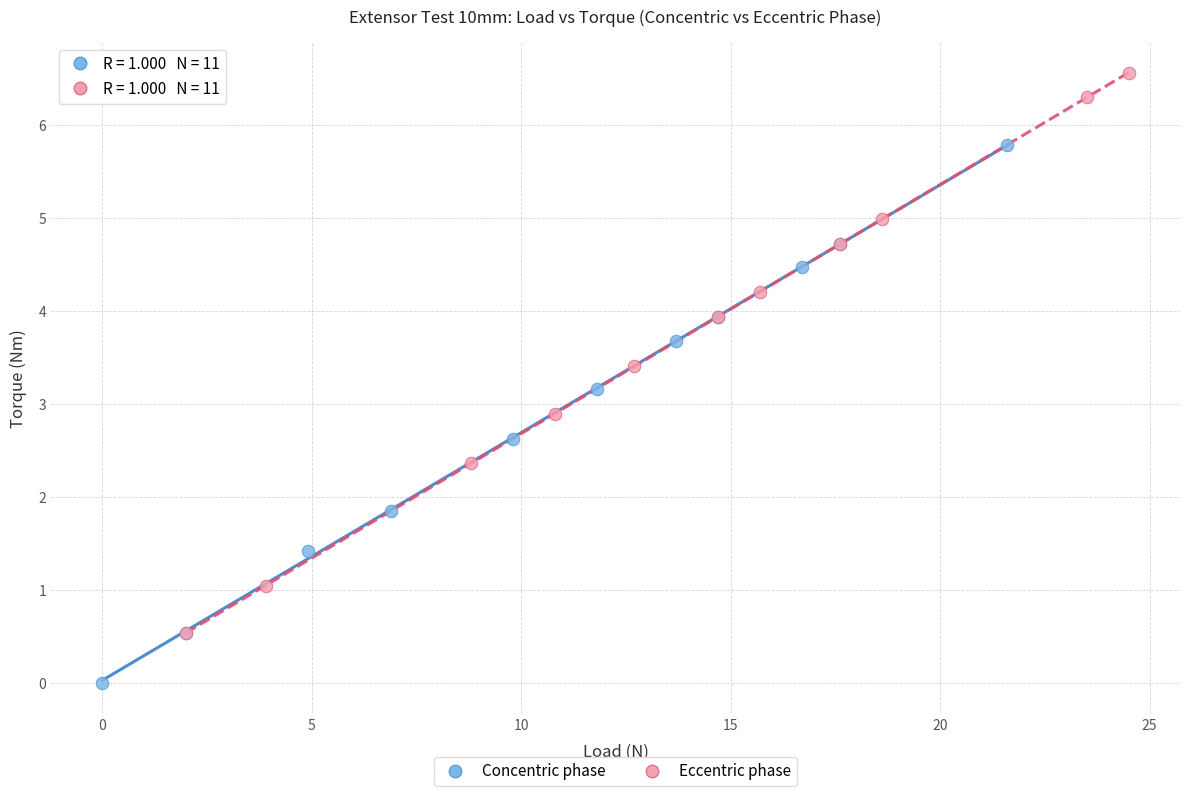

Which series contains the lowest Y value?

Concentric phase